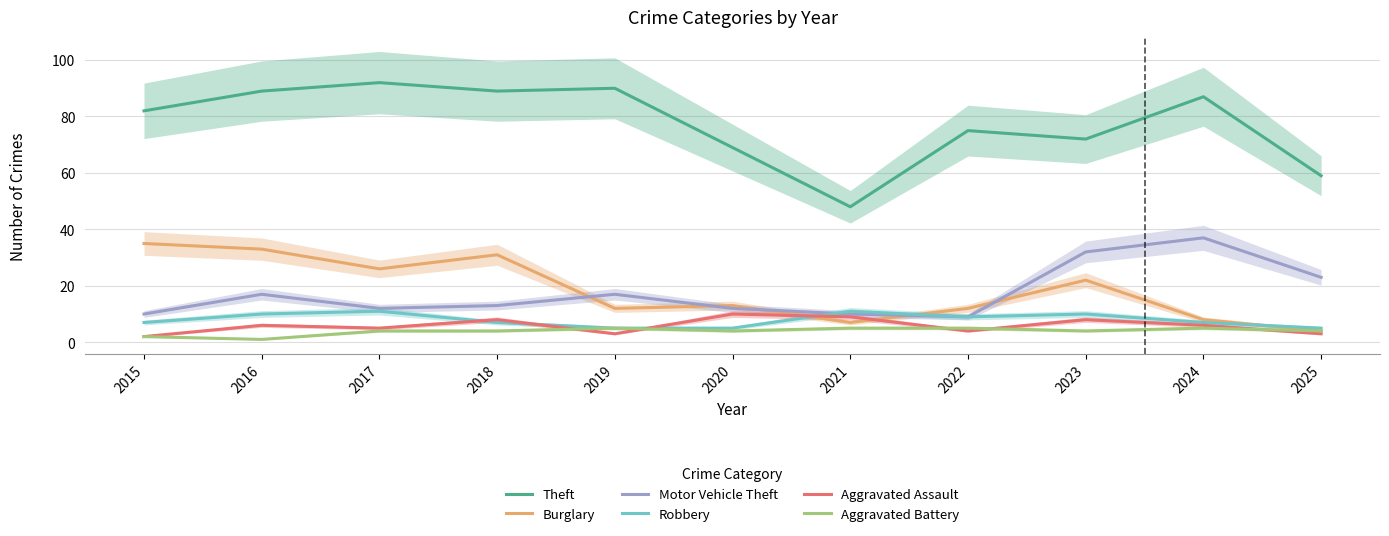

Reading right to left, transcribe all the data shown in this chart.

Theft: 2025=59	2024=87	2023=72	2022=75	2021=48	2020=69	2019=90	2018=89	2017=92	2016=89	2015=82
Burglary: 2025=4	2024=8	2023=22	2022=12	2021=7	2020=13	2019=12	2018=31	2017=26	2016=33	2015=35
Motor Vehicle Theft: 2025=23	2024=37	2023=32	2022=9	2021=10	2020=12	2019=17	2018=13	2017=12	2016=17	2015=10
Robbery: 2025=5	2024=7	2023=10	2022=9	2021=11	2020=5	2019=5	2018=7	2017=11	2016=10	2015=7
Aggravated Assault: 2025=3	2024=6	2023=8	2022=4	2021=9	2020=10	2019=3	2018=8	2017=5	2016=6	2015=2
Aggravated Battery: 2025=4	2024=5	2023=4	2022=5	2021=5	2020=4	2019=5	2018=4	2017=4	2016=1	2015=2